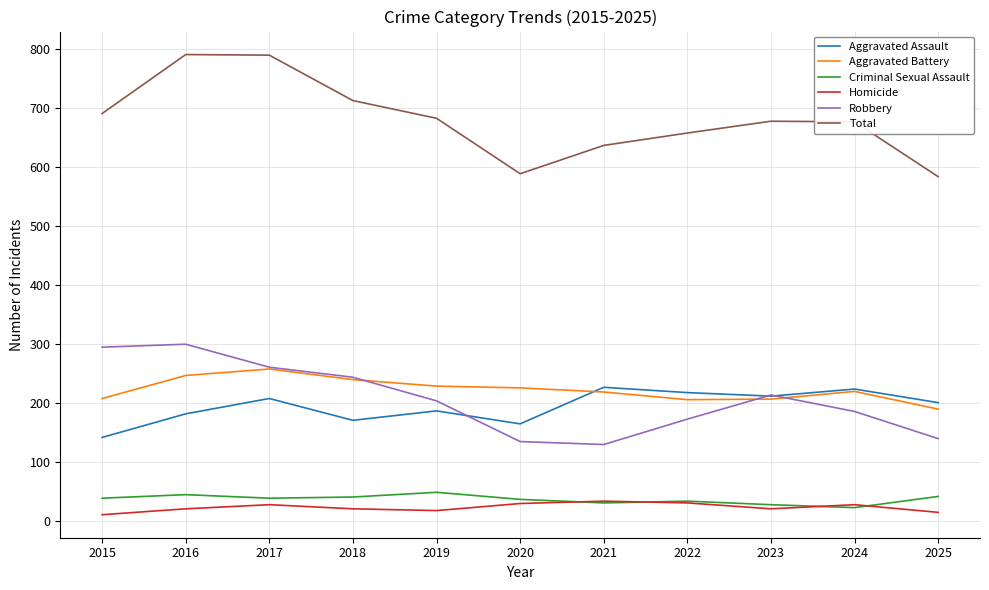

What is the minimum value shown in the chart?

10